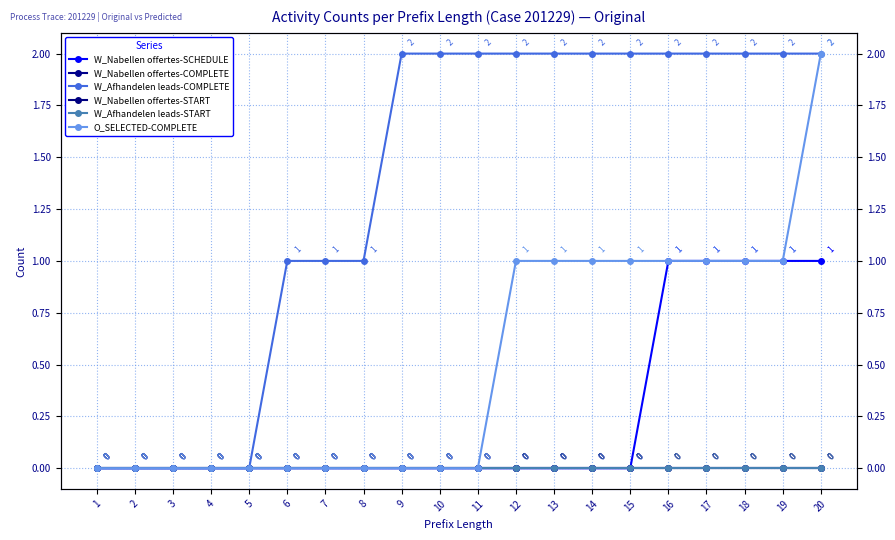

At which category is the sum across all series the highest?

20